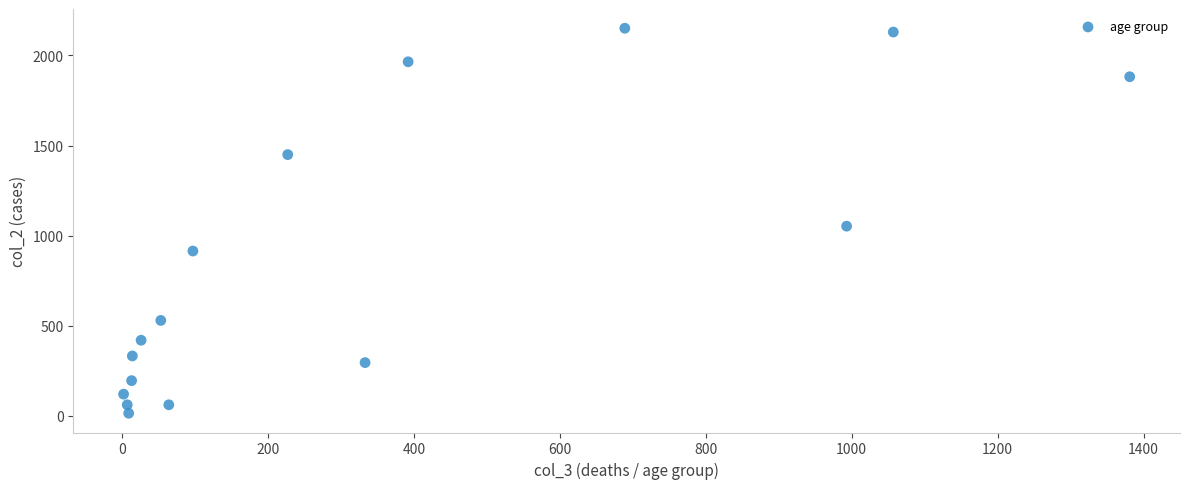

What Y value in the scatter plot is closest to 1083?

1053